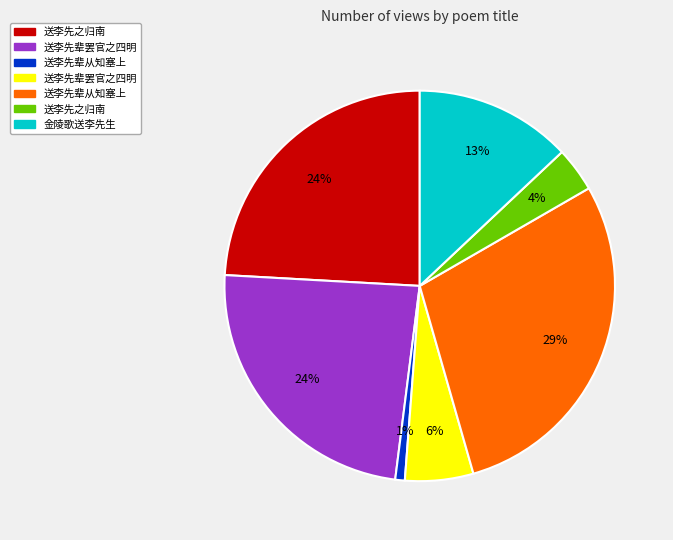

To the nearest percent, what is the average slice percentage?

14%